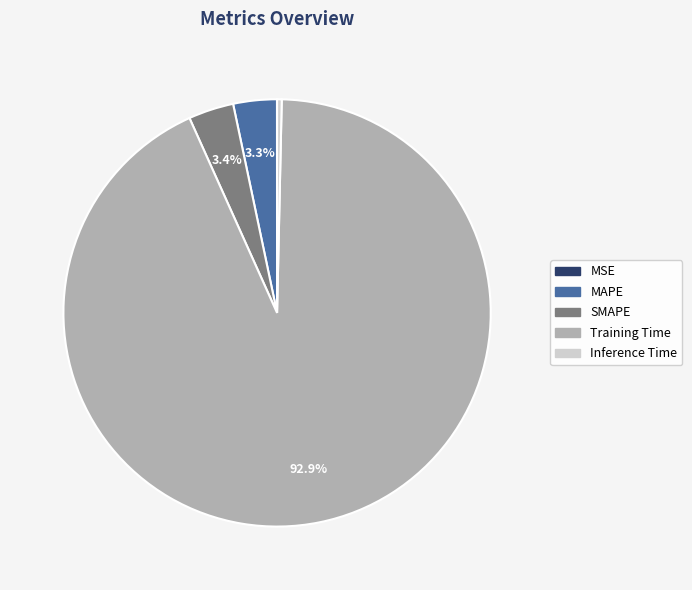

What is the largest slice in the pie chart?

Training Time